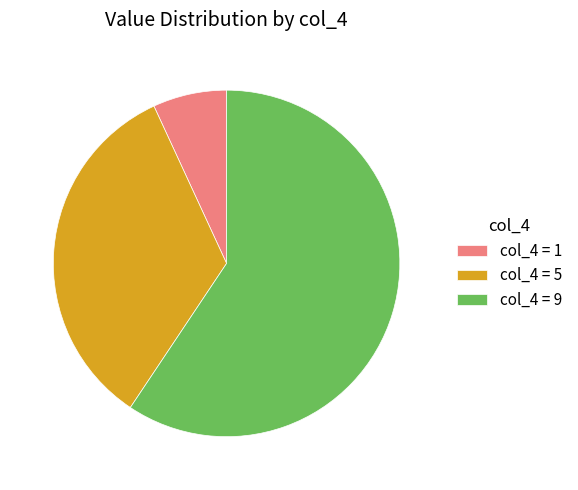

How many segments does this pie chart have?

3